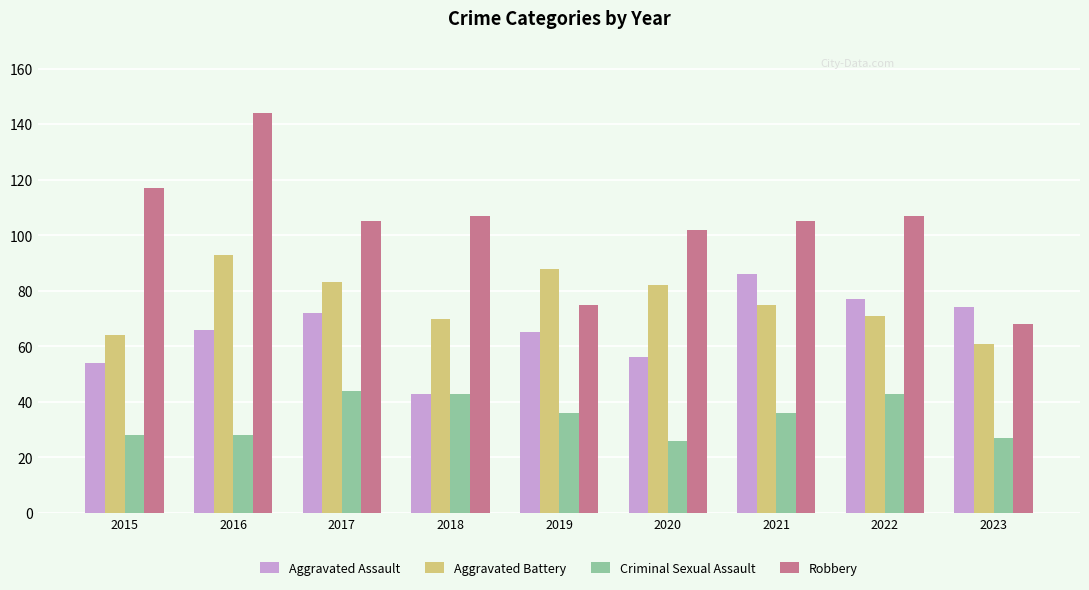

Rank the series by their maximum value, from lowest to highest.

Criminal Sexual Assault, Aggravated Assault, Aggravated Battery, Robbery